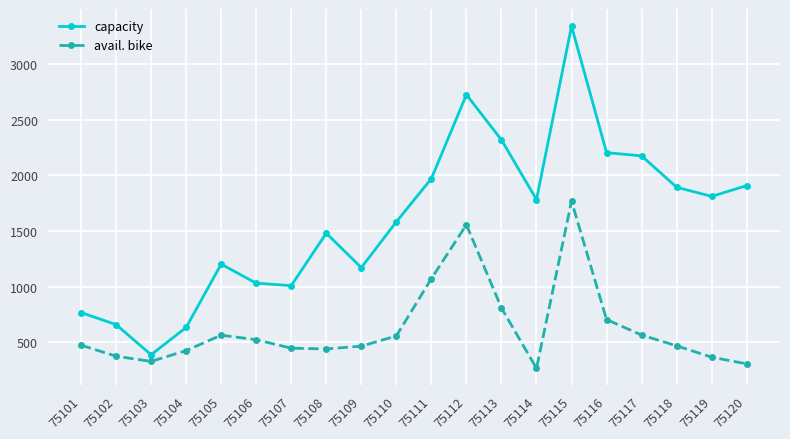

At which category is the sum across all series the highest?

75115